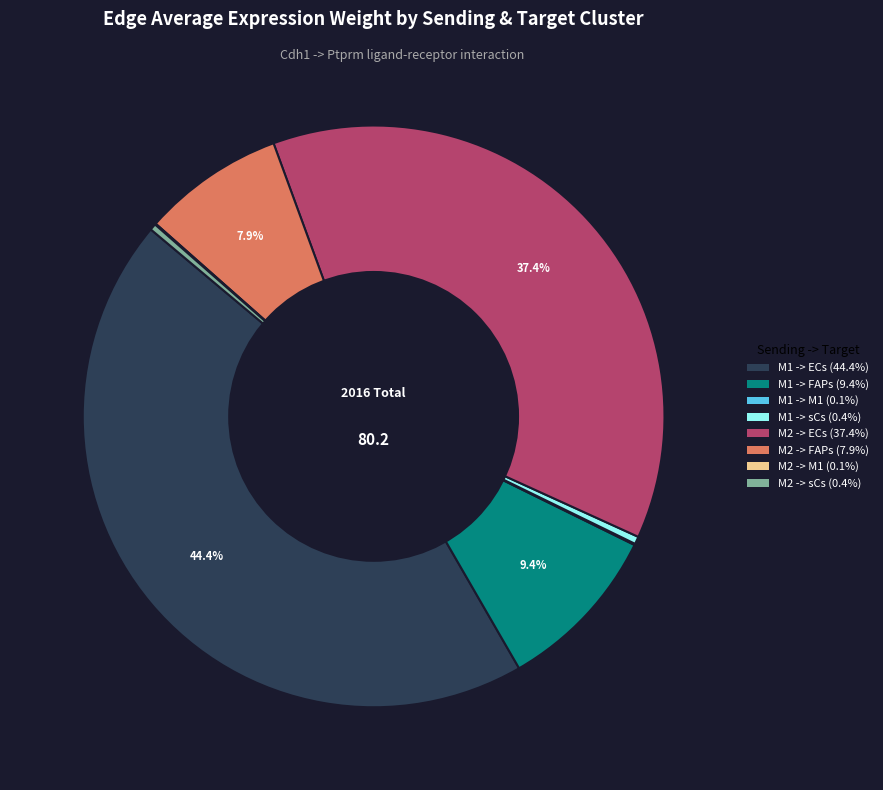

Is it true that M2 -> FAPs is 16% of the pie?

False